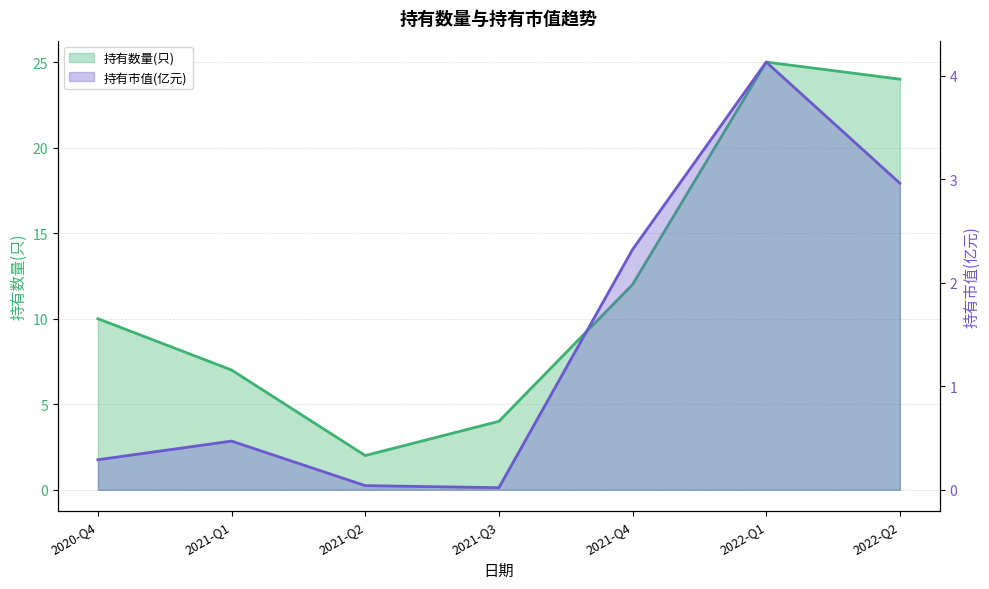

Which series has the largest range (max minus min)?

持有数量(只)